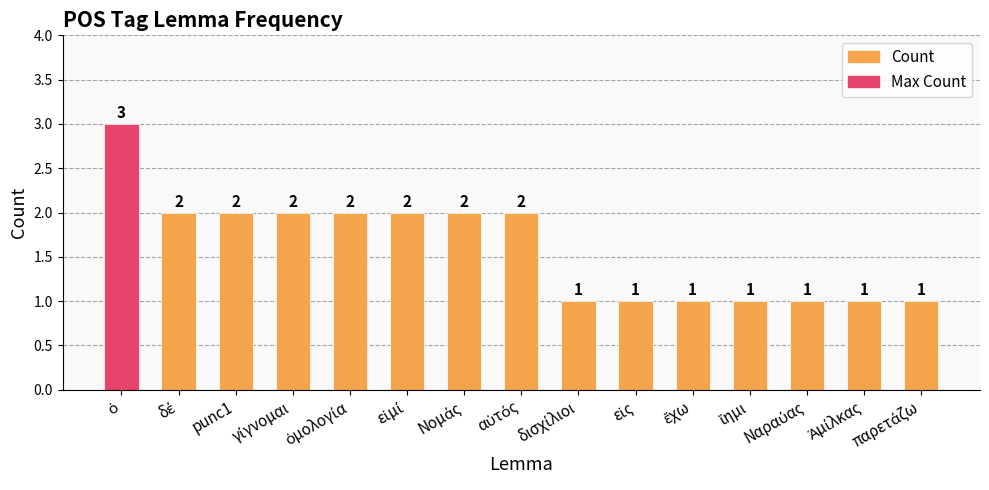

What is the greatest value displayed?

3